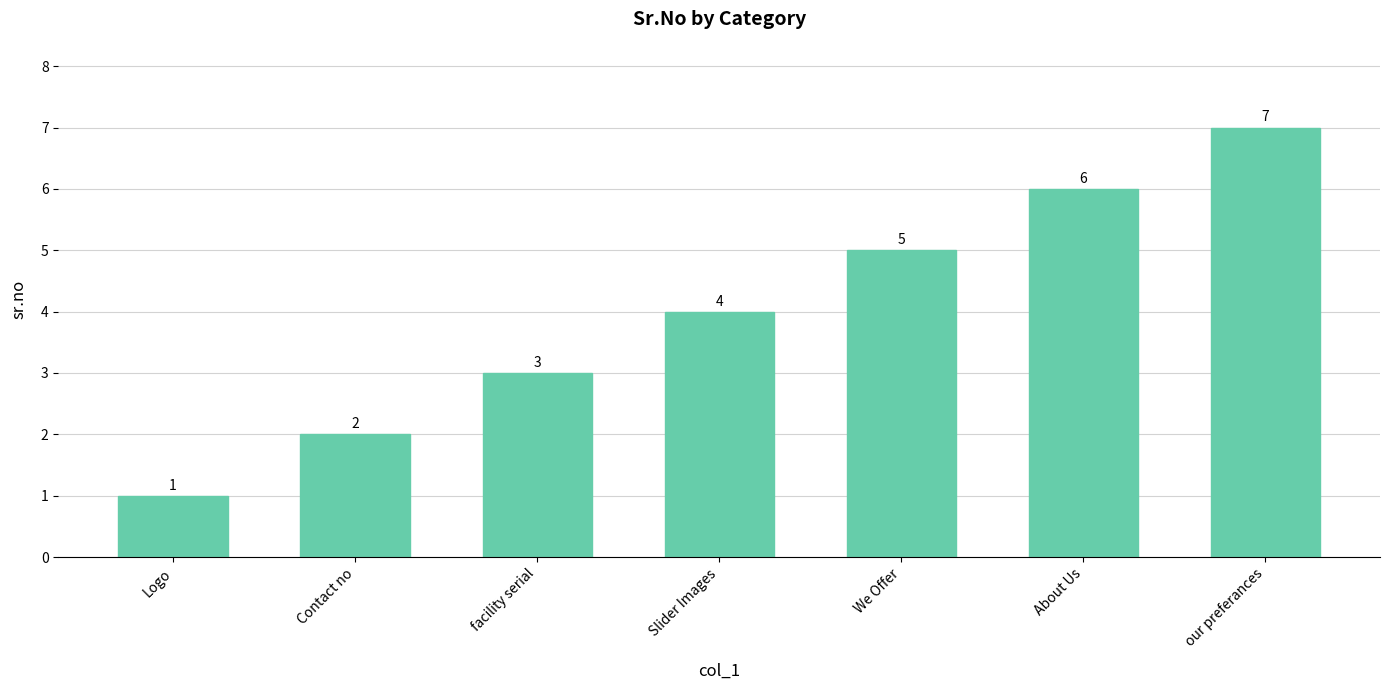

List the labels in order of value, smallest first.

Logo, Contact no, facility serial, Slider Images, We Offer, About Us, our preferances